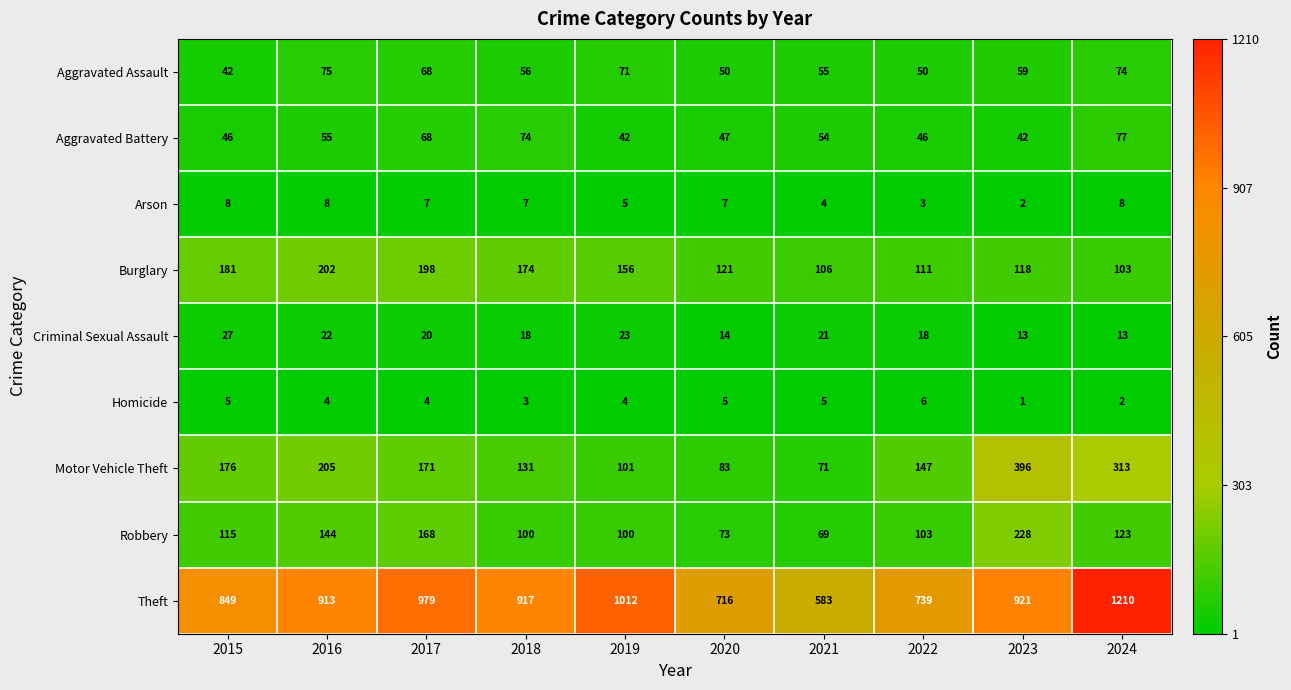

Which series changed the most between 2018 and 2021?

Theft